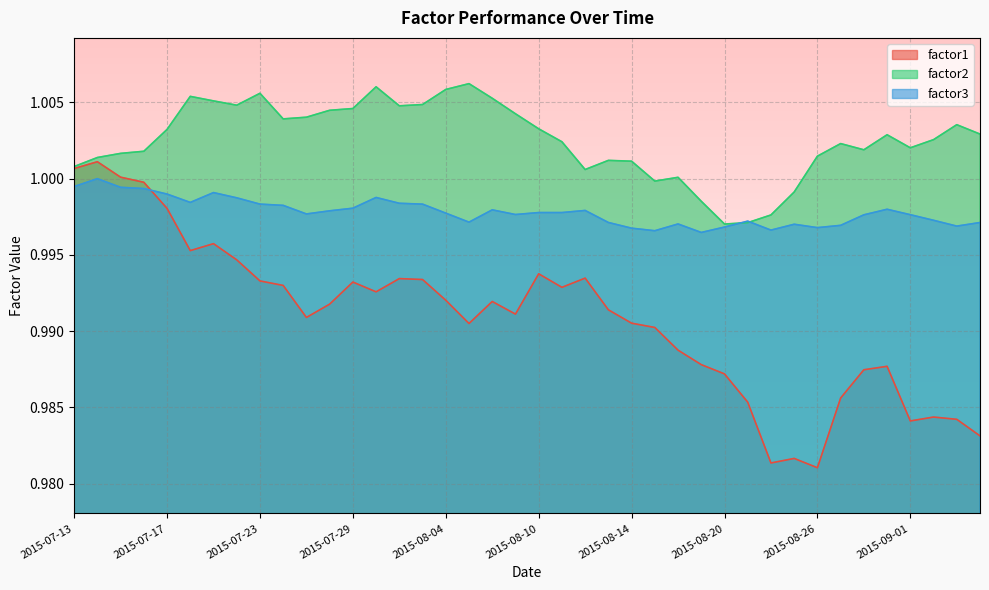

Where is factor3 nearest to the value 0?

2015-08-19